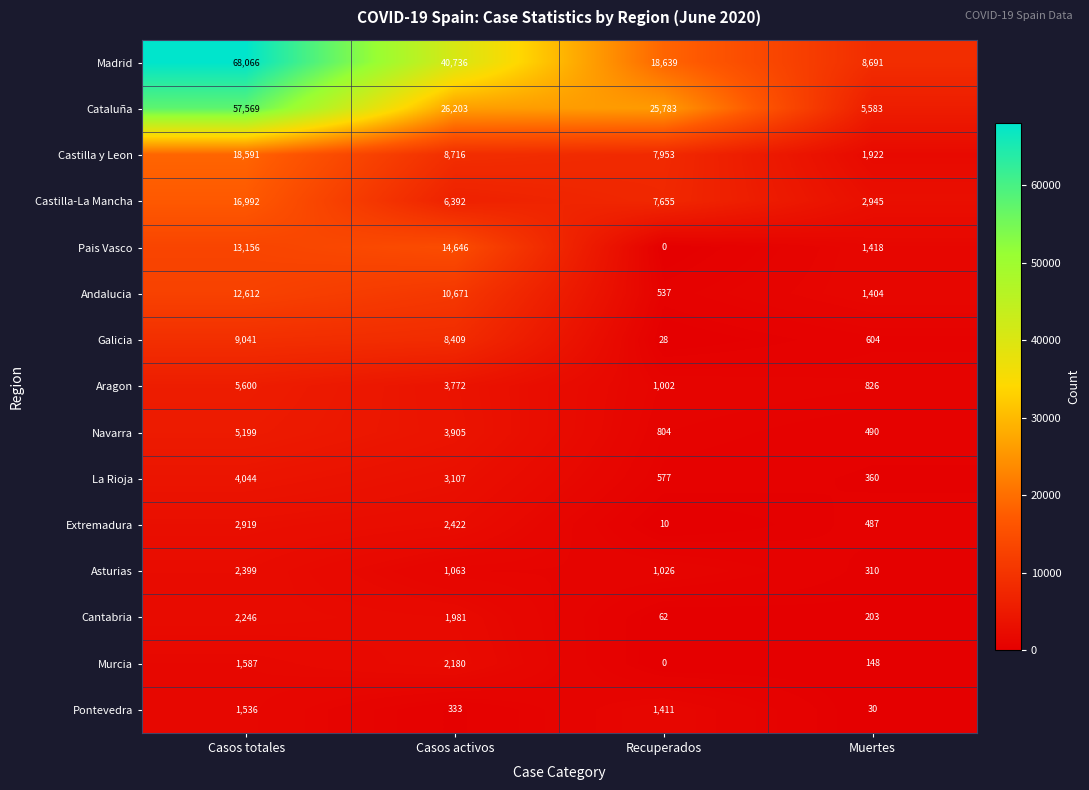

At which category is the sum across all series the highest?

Casos totales